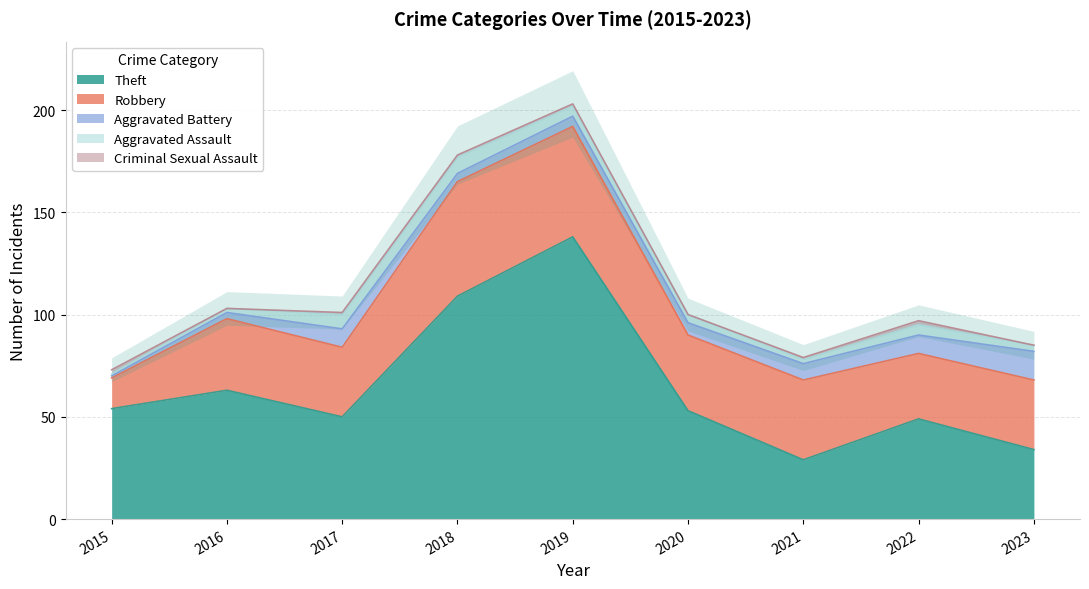

Reading left to right, transcribe all the data shown in this chart.

Theft: 2015=54	2016=63	2017=50	2018=109	2019=138	2020=53	2021=29	2022=49	2023=34
Robbery: 2015=15	2016=35	2017=34	2018=56	2019=54	2020=37	2021=39	2022=32	2023=34
Aggravated Battery: 2015=1	2016=3	2017=9	2018=4	2019=5	2020=6	2021=8	2022=9	2023=14
Aggravated Assault: 2015=1	2016=2	2017=7	2018=8	2019=5	2020=4	2021=2	2022=5	2023=3
Criminal Sexual Assault: 2015=2	2016=0	2017=1	2018=1	2019=1	2020=0	2021=1	2022=2	2023=0